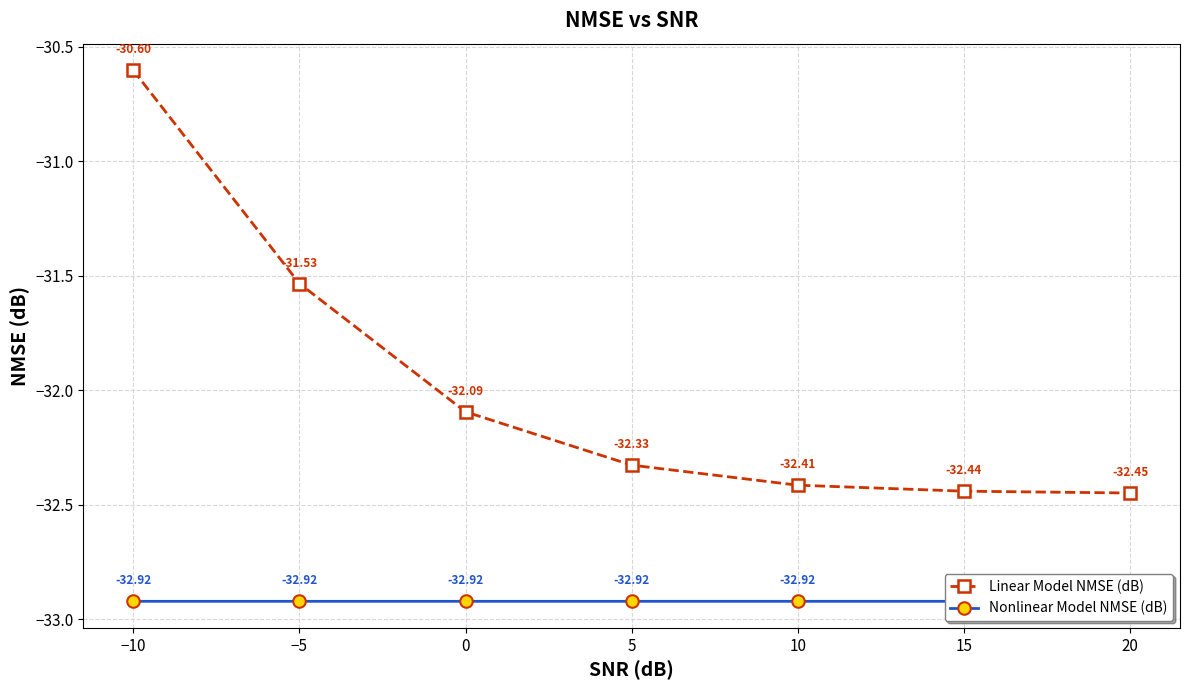

Reading left to right, transcribe all the data shown in this chart.

Linear Model NMSE (dB): −10=-30.6	−5=-31.5	0=-32.1	5=-32.3	10=-32.4	15=-32.4	20=-32.4
Nonlinear Model NMSE (dB): −10=-32.9	−5=-32.9	0=-32.9	5=-32.9	10=-32.9	15=-32.9	20=-32.9